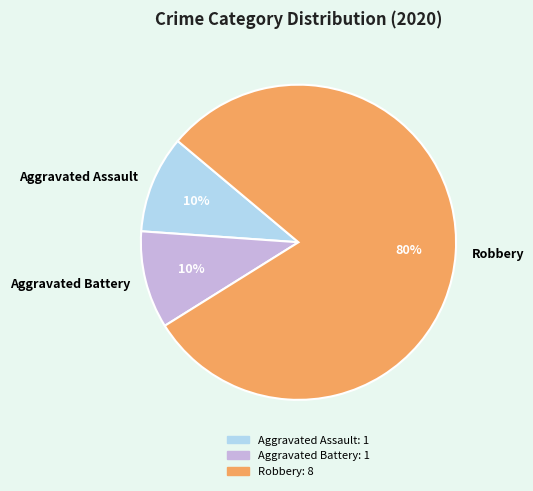

How many segments does this pie chart have?

3